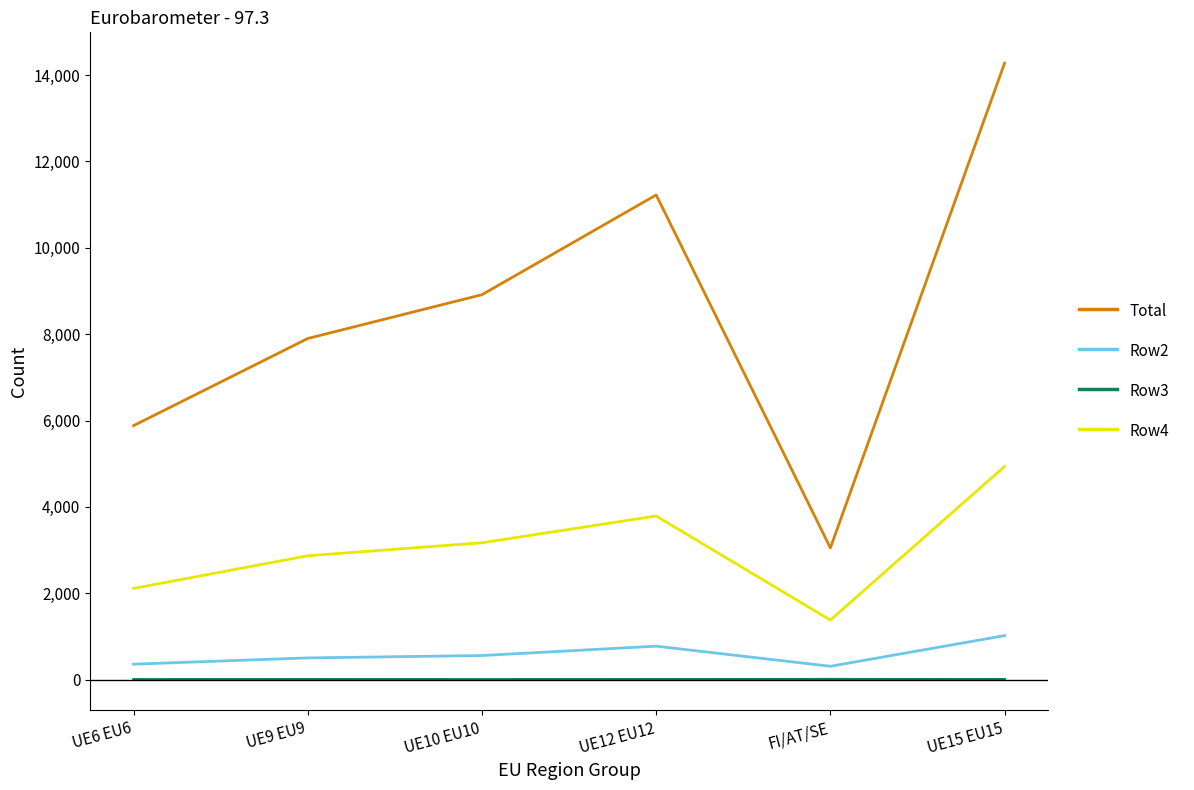

What is the difference between the Total values at UE10 EU10 and FI/AT/SE?

5863